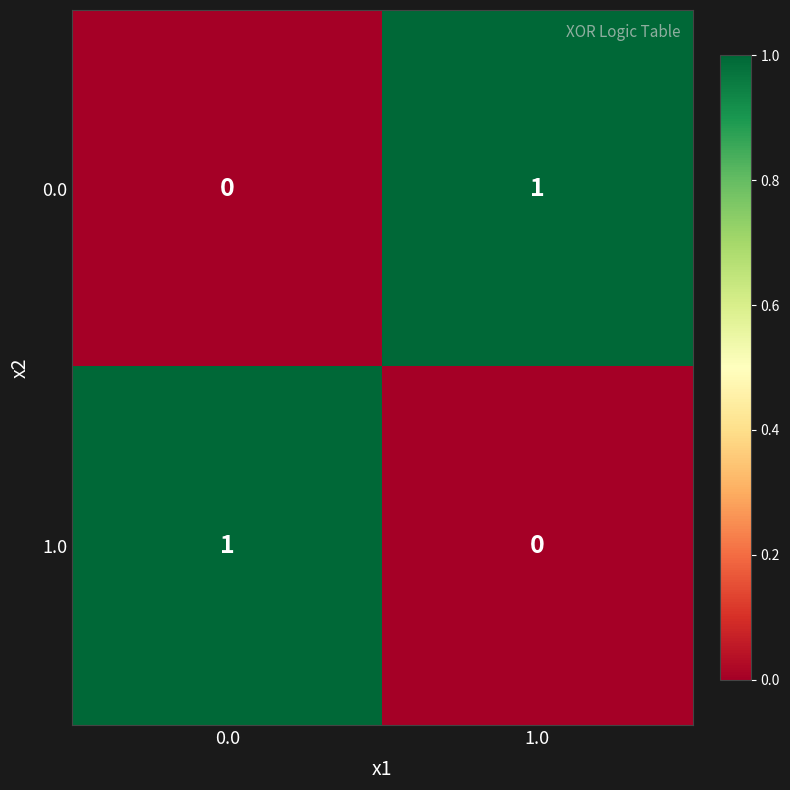

Which category has the highest value in the 0.0 series?

1.0